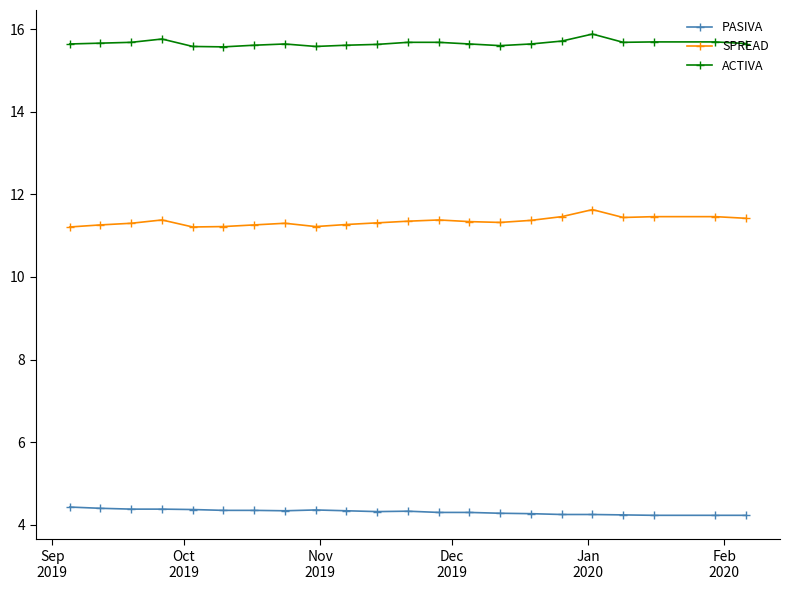

Rank the series by their average value, from highest to lowest.

ACTIVA, SPREAD, PASIVA